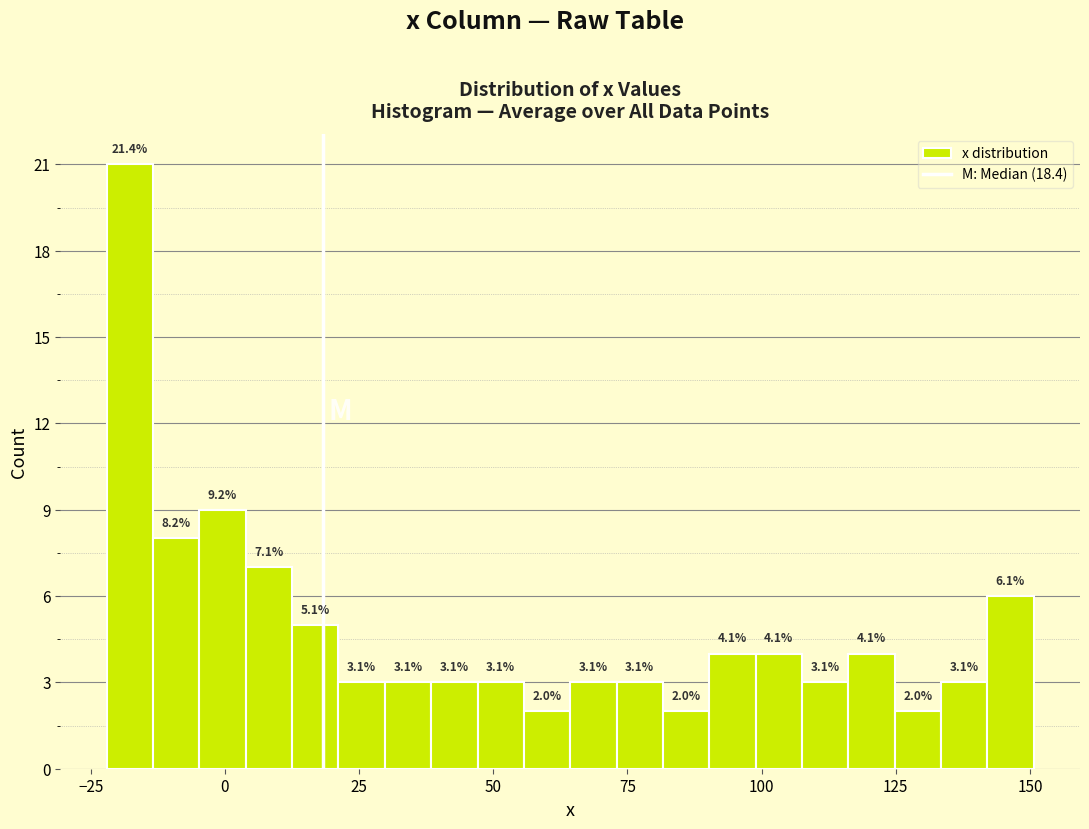

Read against the x-axis, roughly where is the centre of the tallest bar?

-20